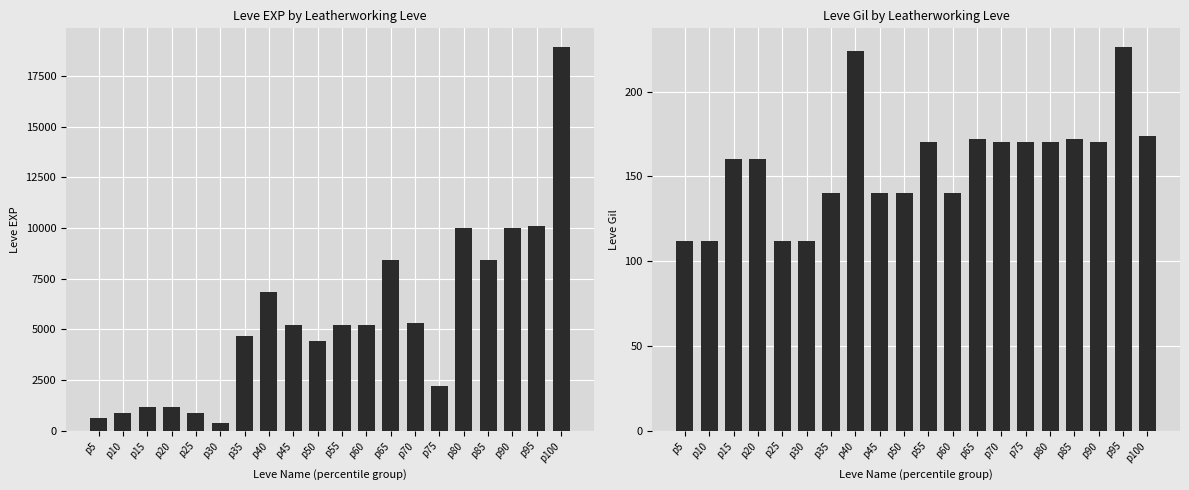

What is the maximum value for Leve Gil?

226